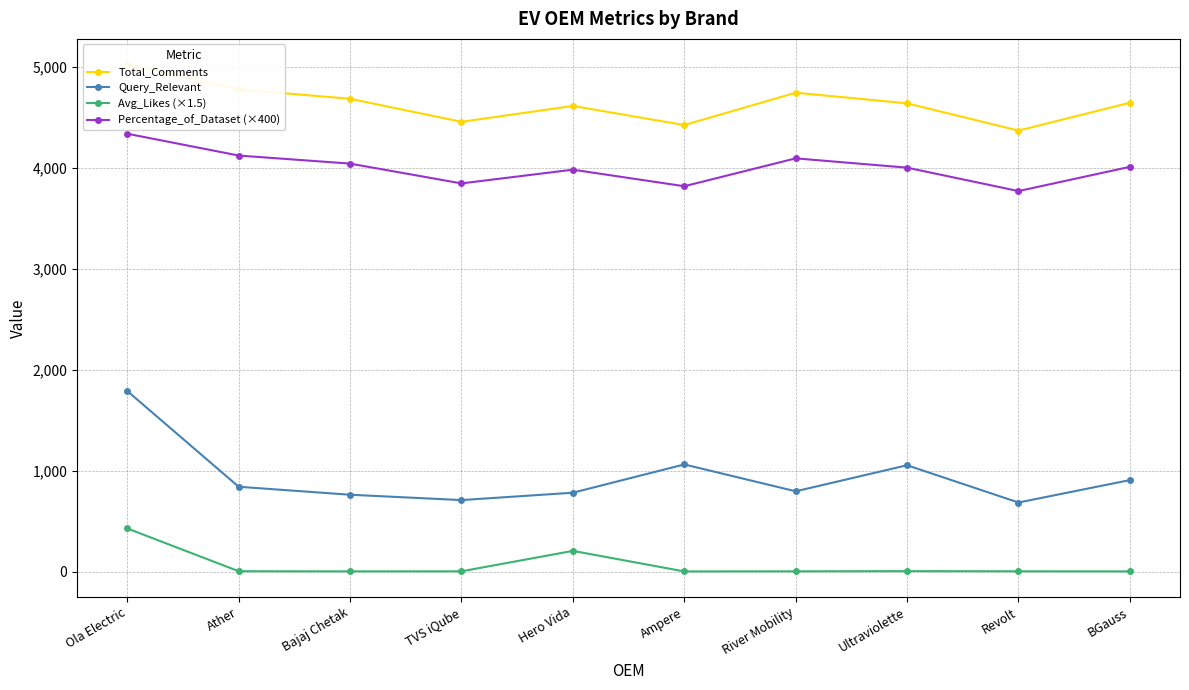

Which series has the largest total across all categories?

Total_Comments